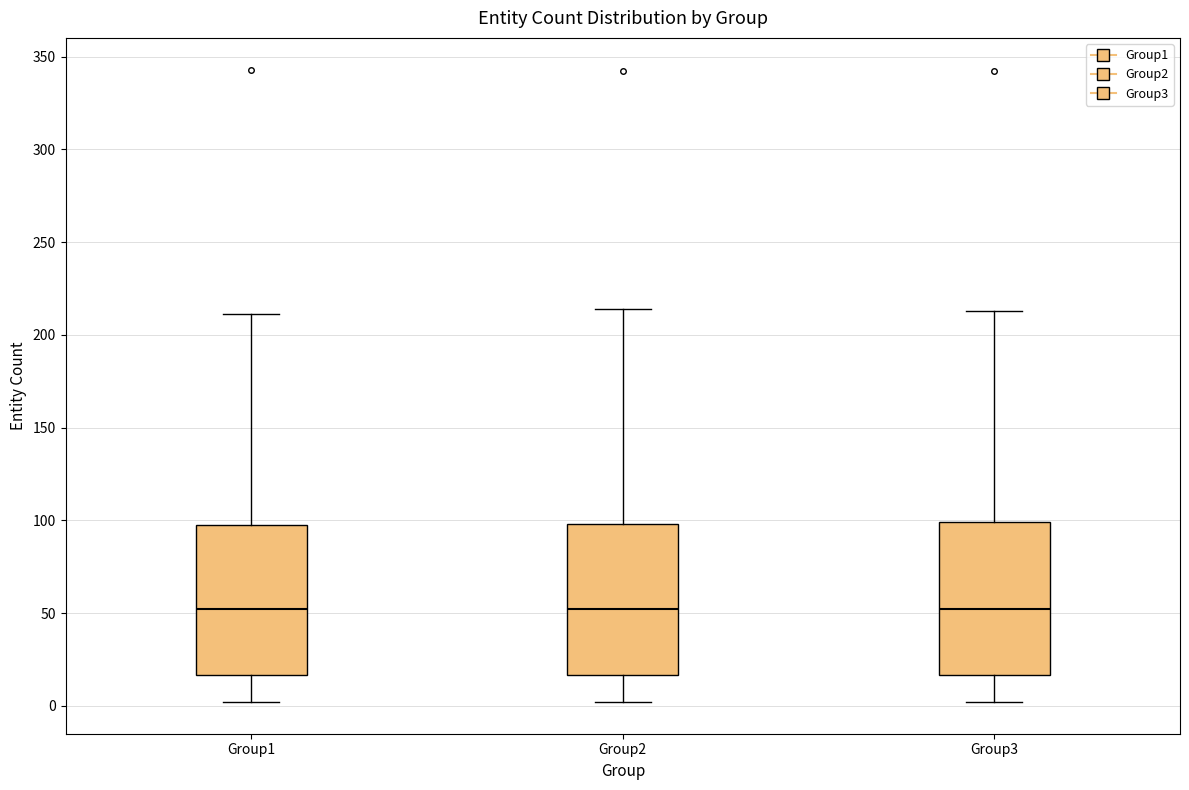

Reading left to right, transcribe this box plot: for each box, give where its median line is, the range the box spans, and where its two whiskers end, as read against the y-axis. The values are not printed on the chart, so give them approximately, as read against the axis.

Group1: median 50, box 15 to 100, whiskers 0 to 210
Group2: median 50, box 15 to 100, whiskers 0 to 215
Group3: median 50, box 15 to 100, whiskers 0 to 215